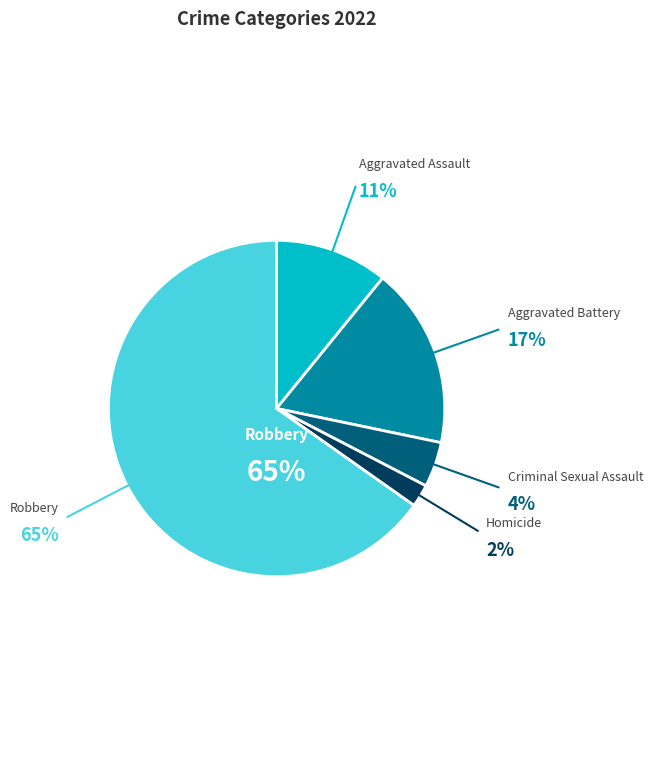

To the nearest percent, what is the average slice percentage?

20%